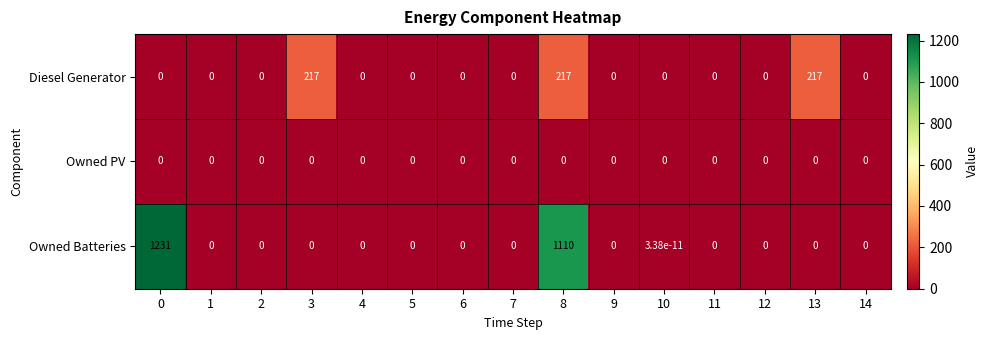

At how many categories does at least one series exceed 141?

4